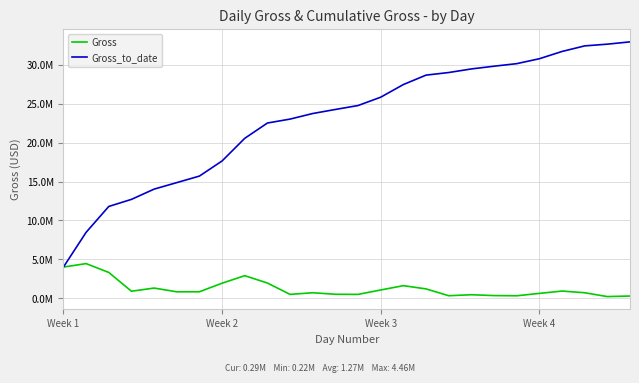

Does the chart have visible grid lines?

Yes